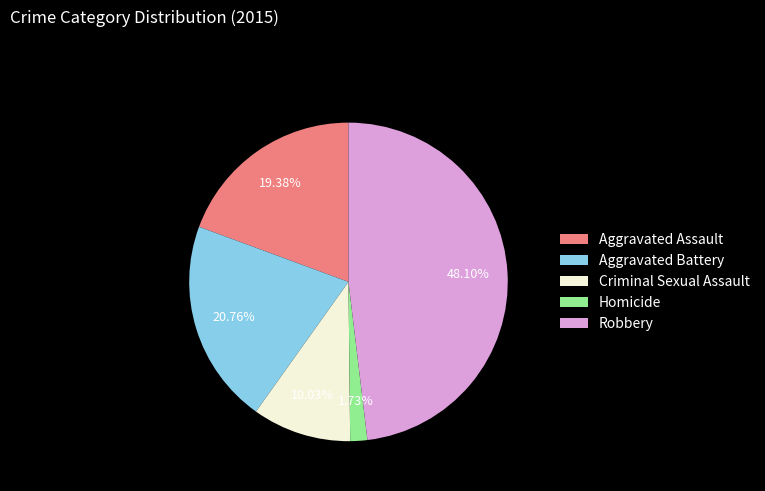

Between Criminal Sexual Assault and Aggravated Battery, which is larger?

Aggravated Battery